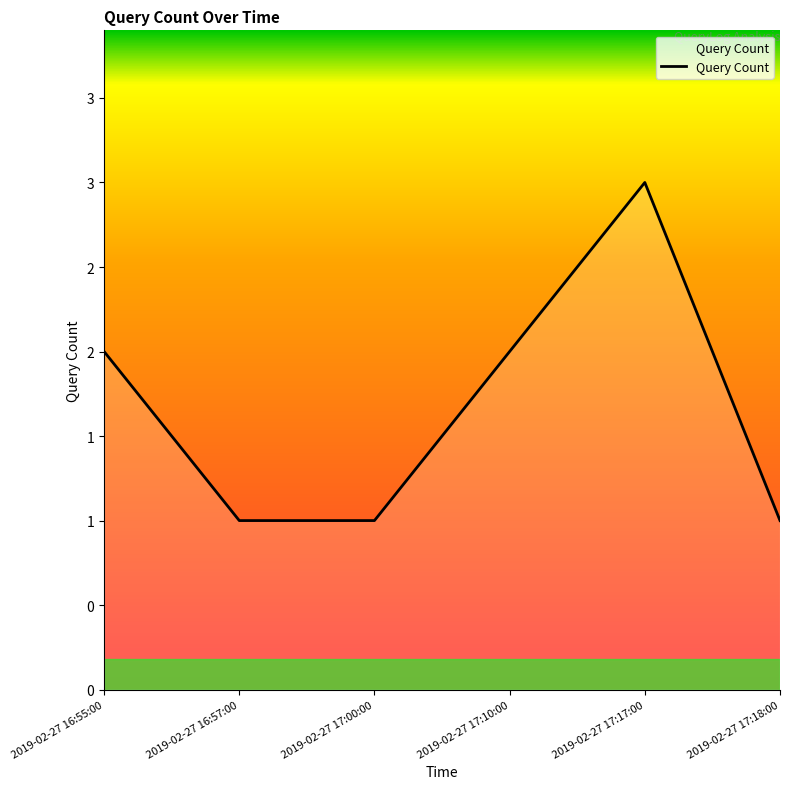

Between 2019-02-27 16:57:00 and 2019-02-27 16:55:00, which is larger?

2019-02-27 16:55:00